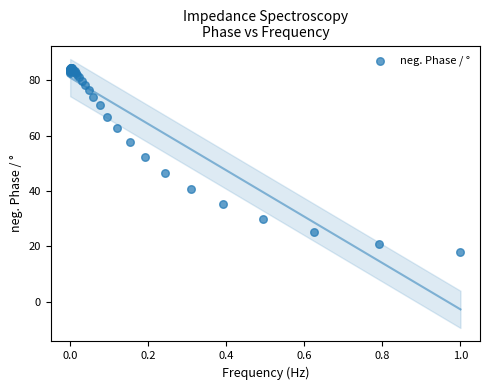

What Y value in the scatter plot is closest to 51?

52.2